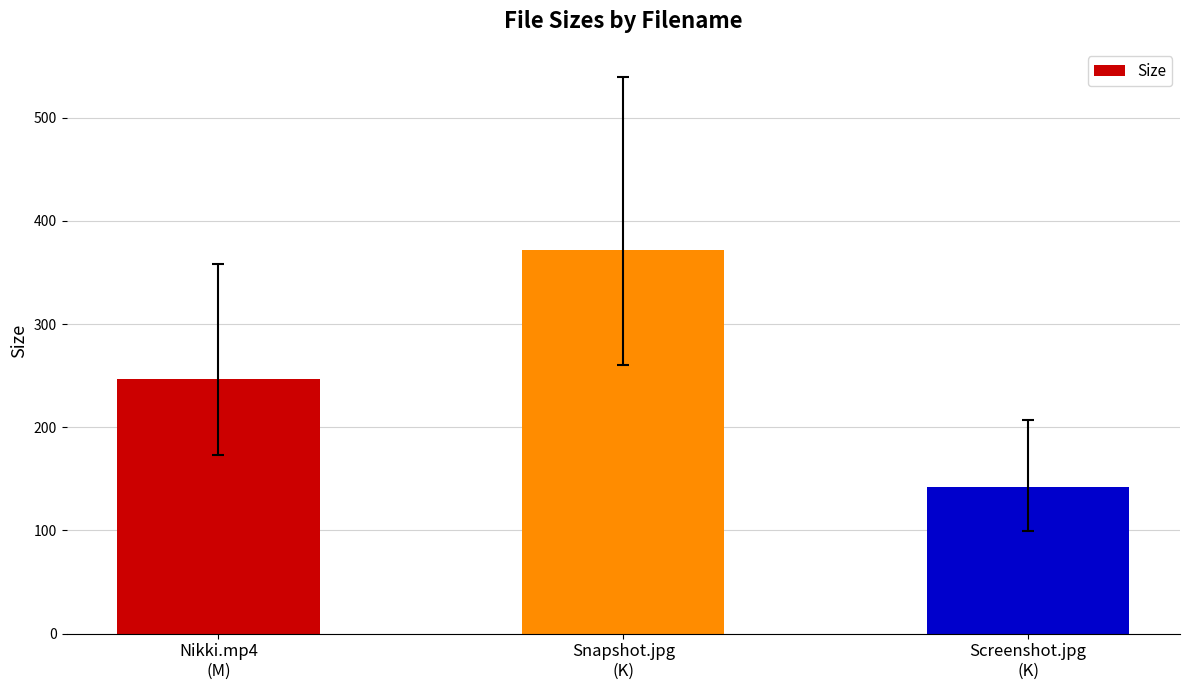

What is the difference between the values at Snapshot.jpg
(K) and Nikki.mp4
(M)?

125.0